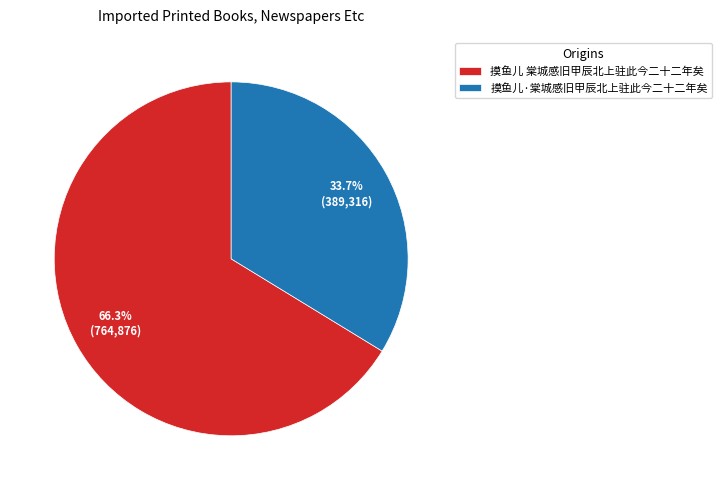

What is the largest slice in the pie chart?

摸鱼儿 棠城感旧甲辰北上驻此今二十二年矣